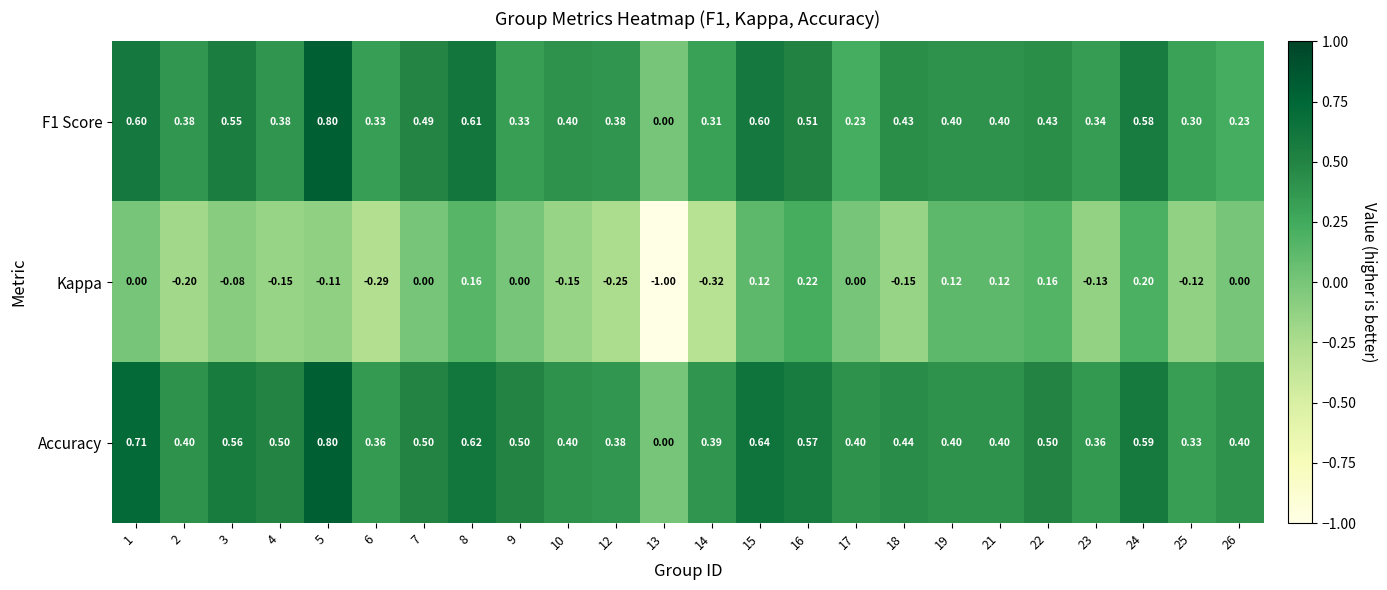

Which series has the largest range (max minus min)?

Kappa